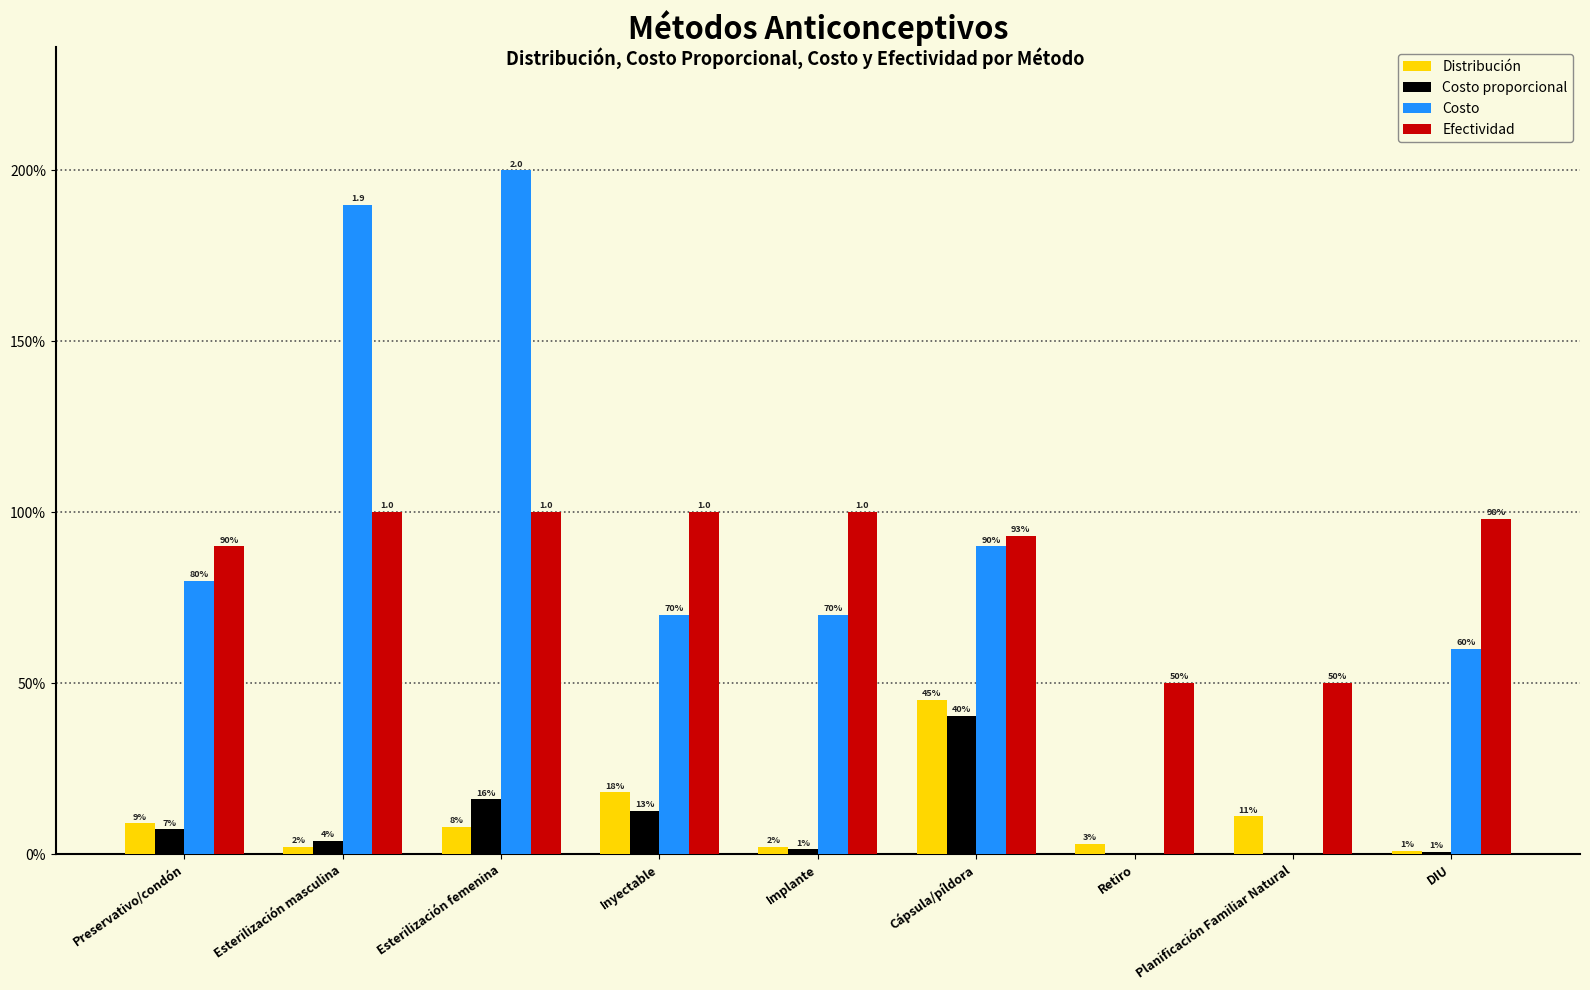

Is it true that Costo proporcional equals 0.2 at Cápsula/píldora?

False